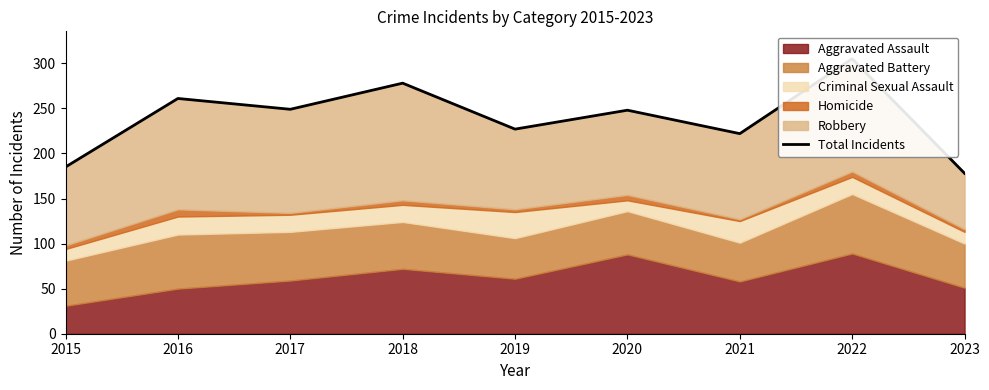

The chart shows a value of 122 at 2017. True or false?

False